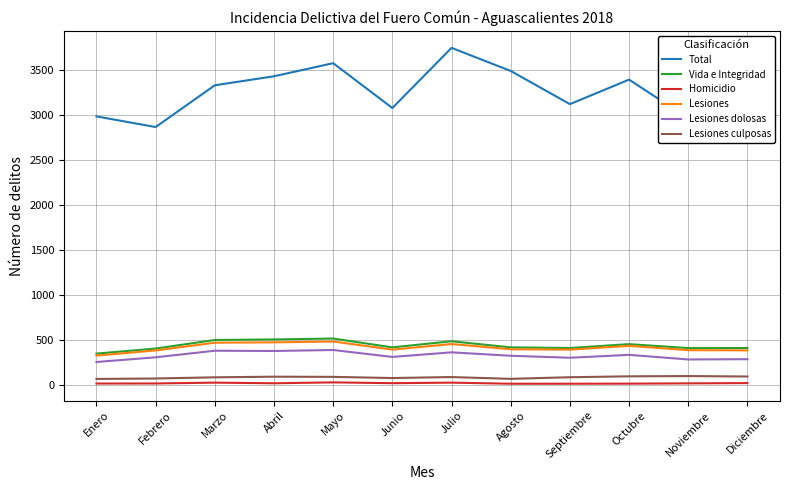

Is it true that Lesiones equals 390 at Noviembre?

True